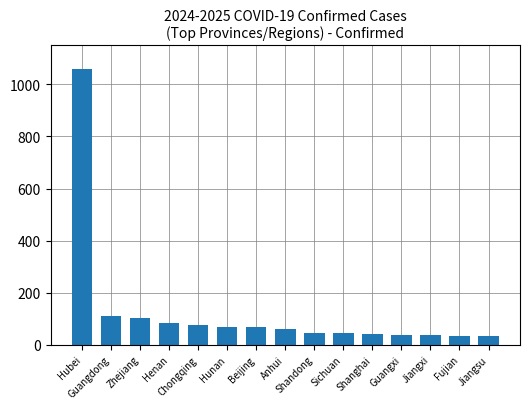

What is the change in value from Chongqing to Sichuan?

-31